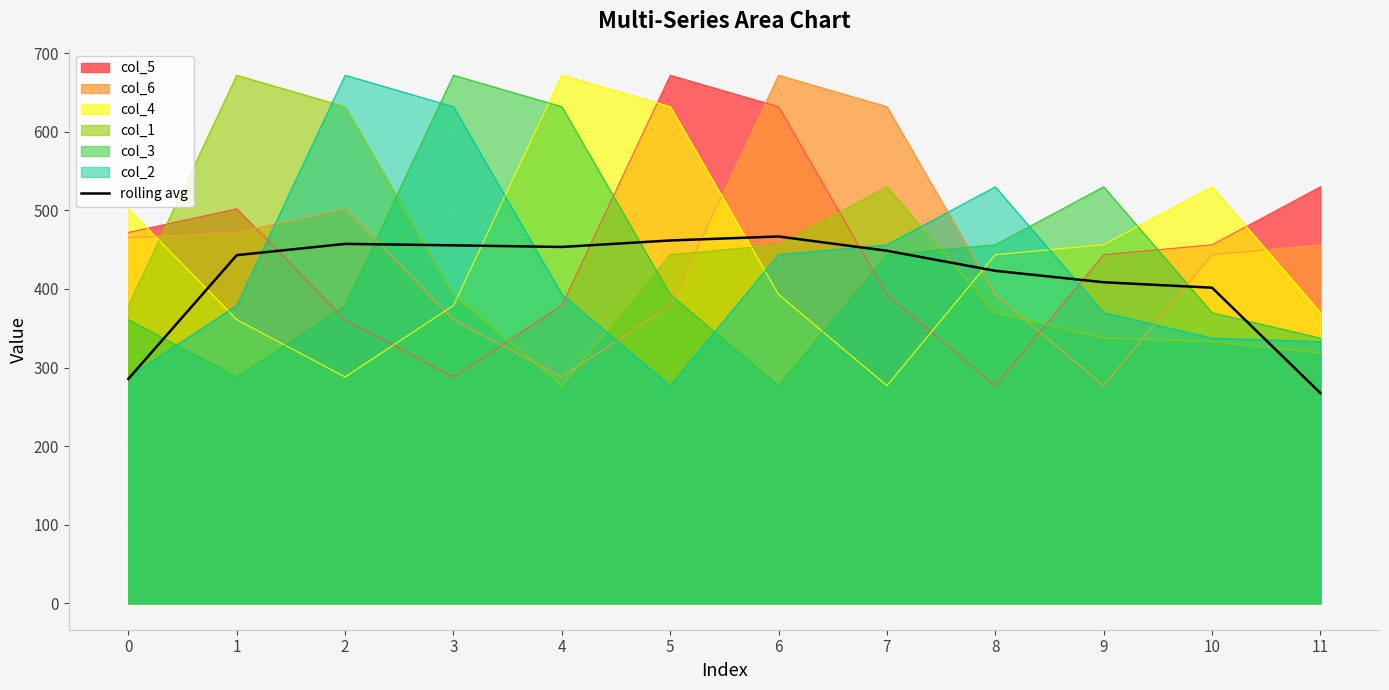

Approximately how many times larger is the value at 1 compared to 9?

1.1